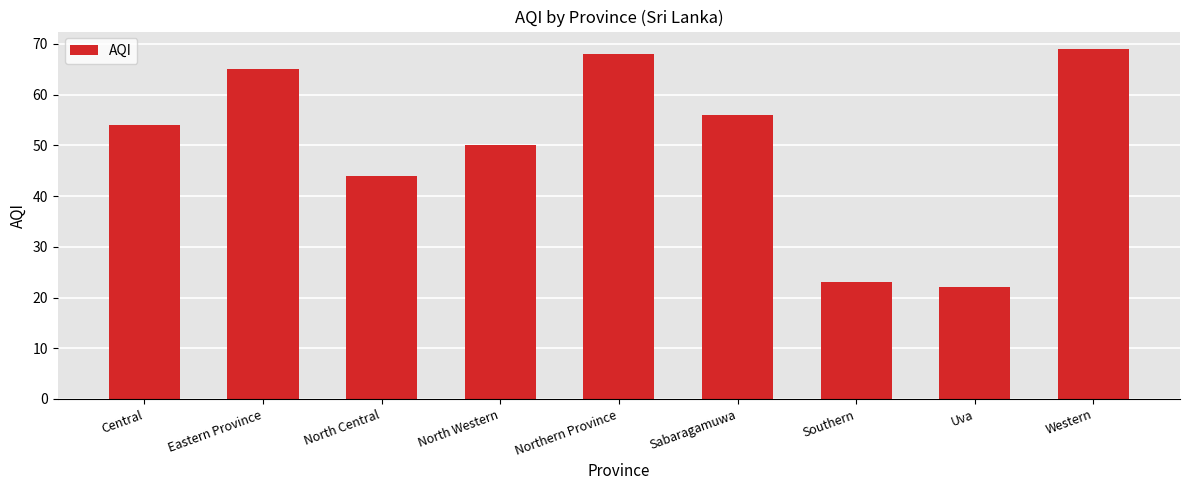

What is the label of the 6th bar from the right?

North Western